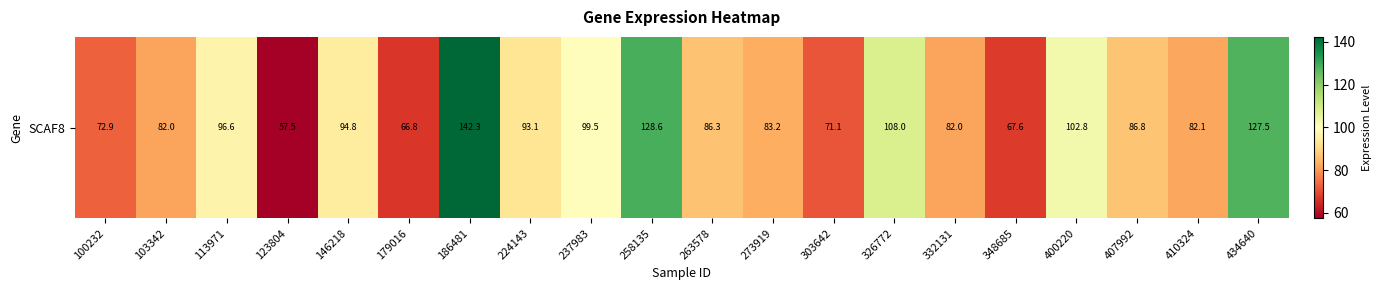

List the labels in order of value, largest first.

186481, 258135, 434640, 326772, 400220, 237983, 113971, 146218, 224143, 407992, 263578, 273919, 410324, 332131, 103342, 100232, 303642, 348685, 179016, 123804